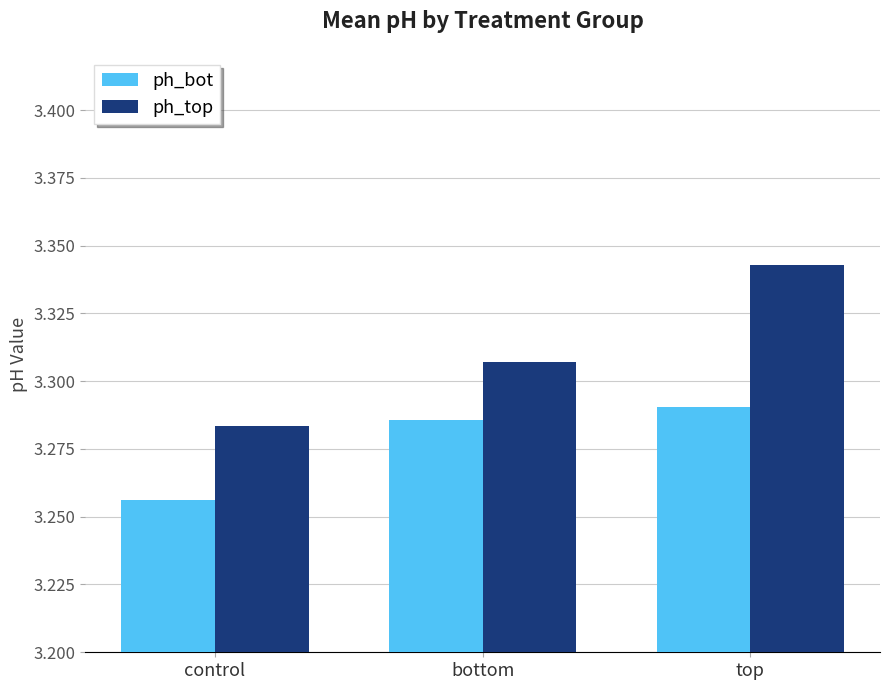

At which label does ph_bot reach its minimum?

control